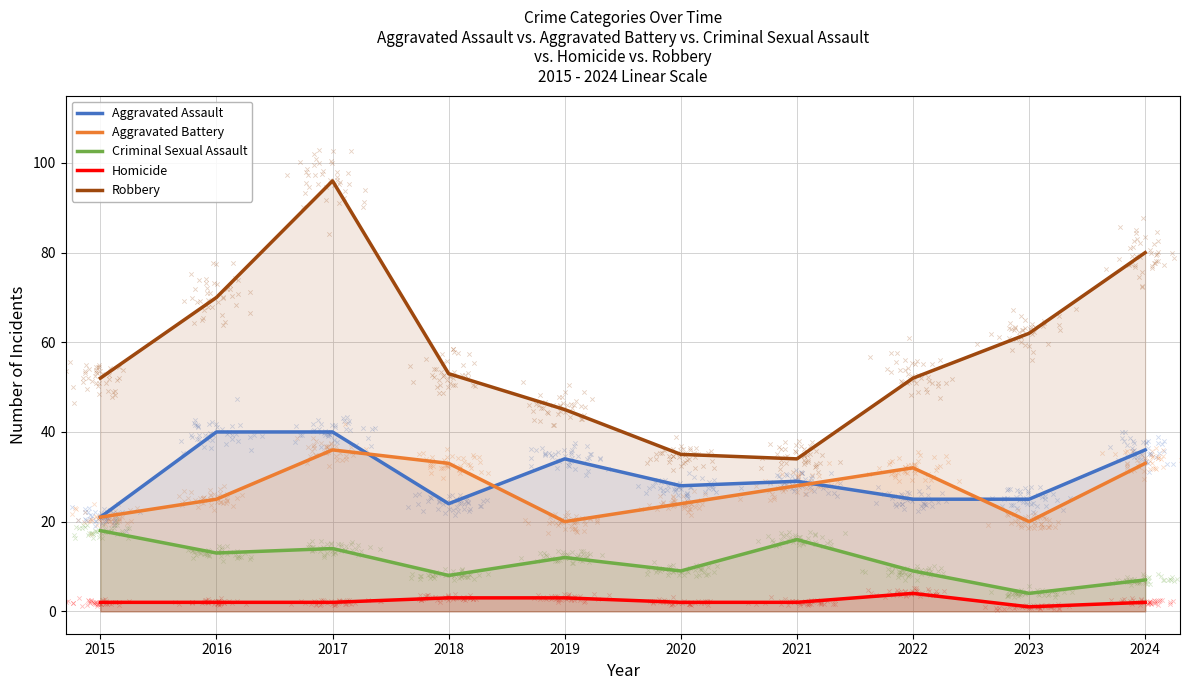

At how many categories does at least one series exceed 57?

4